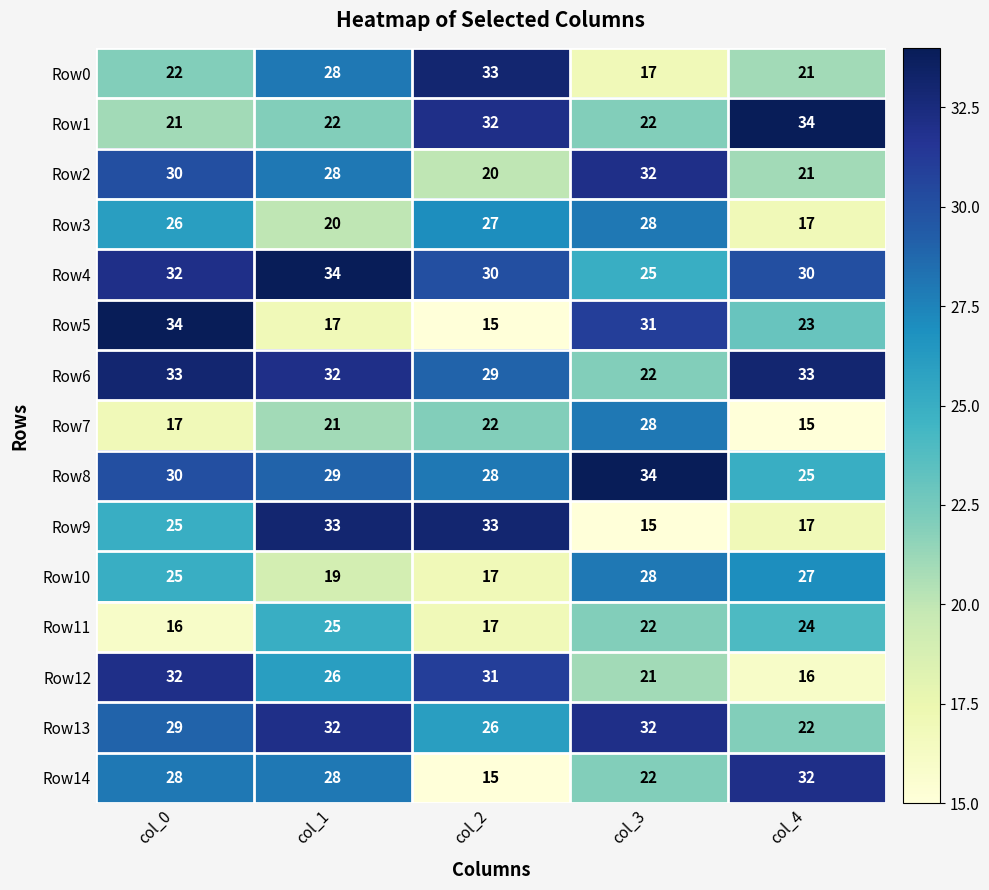

Which series has the largest total across all categories?

Row4